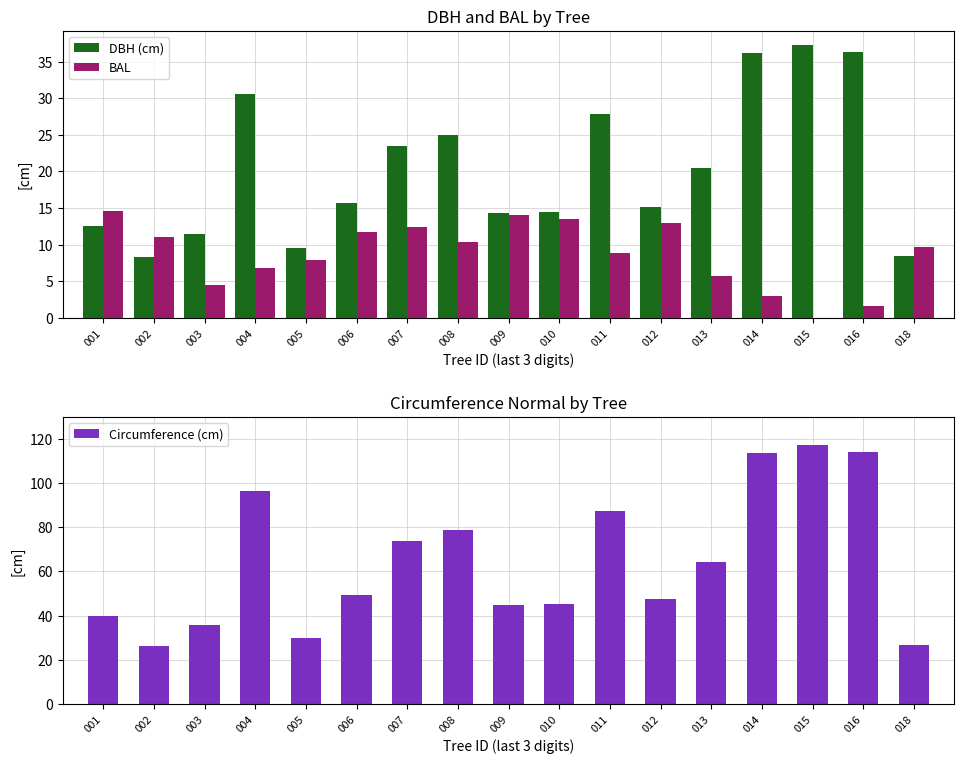

How many data points does each series have?

17